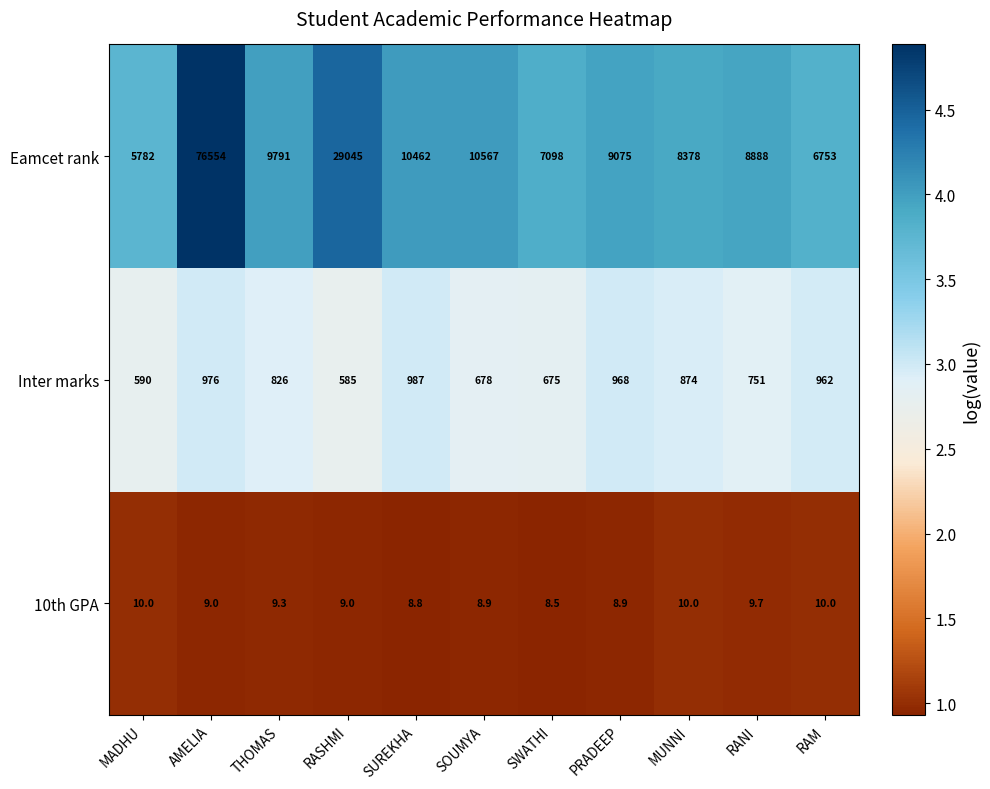

What is the difference between the highest and lowest values at RAM?

6743.0